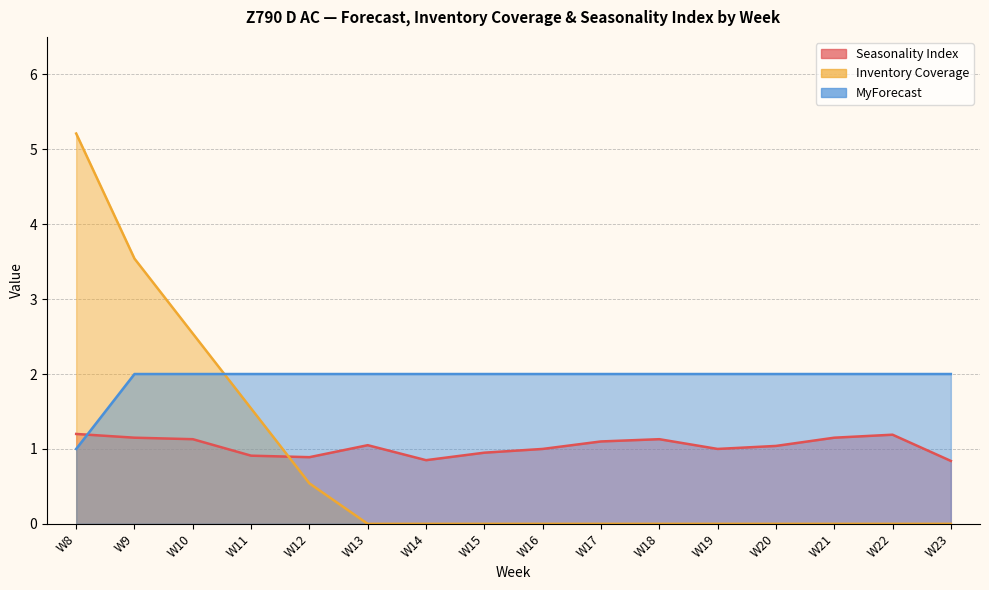

True or false: Inventory Coverage has more than 2 points higher than both neighbors.

False